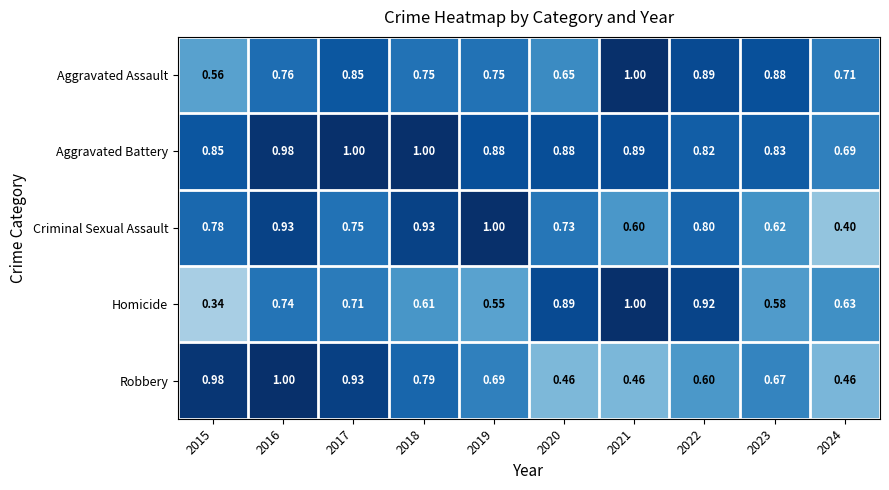

Which series has the largest range (max minus min)?

Homicide